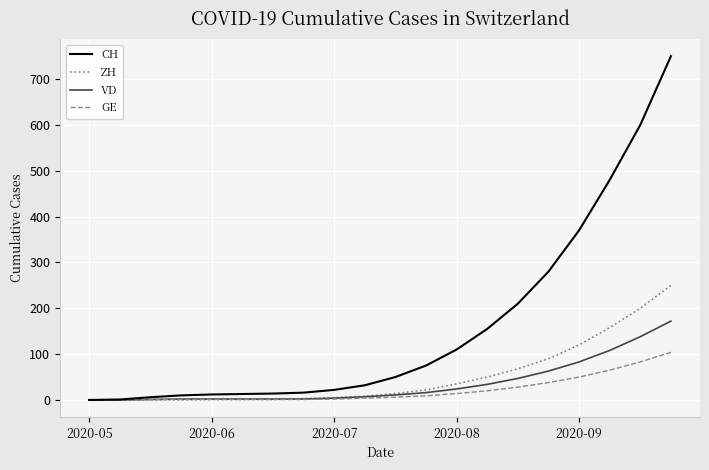

Which series has the largest total across all categories?

CH